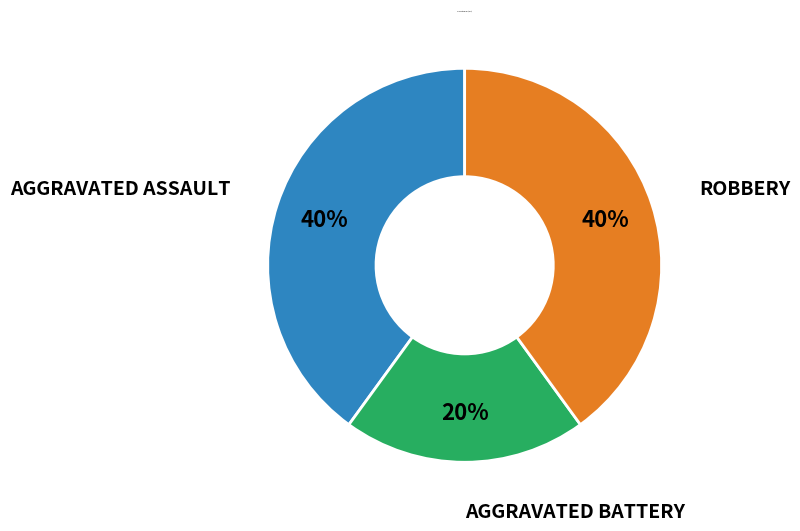

How many slices are in this pie chart?

3